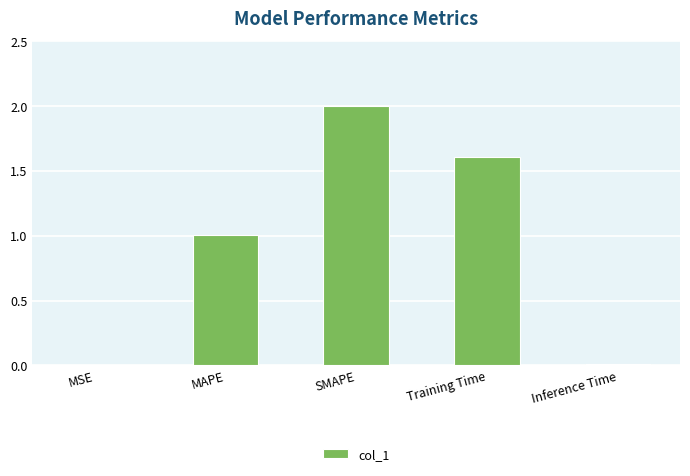

What is the sum of all values?

4.6